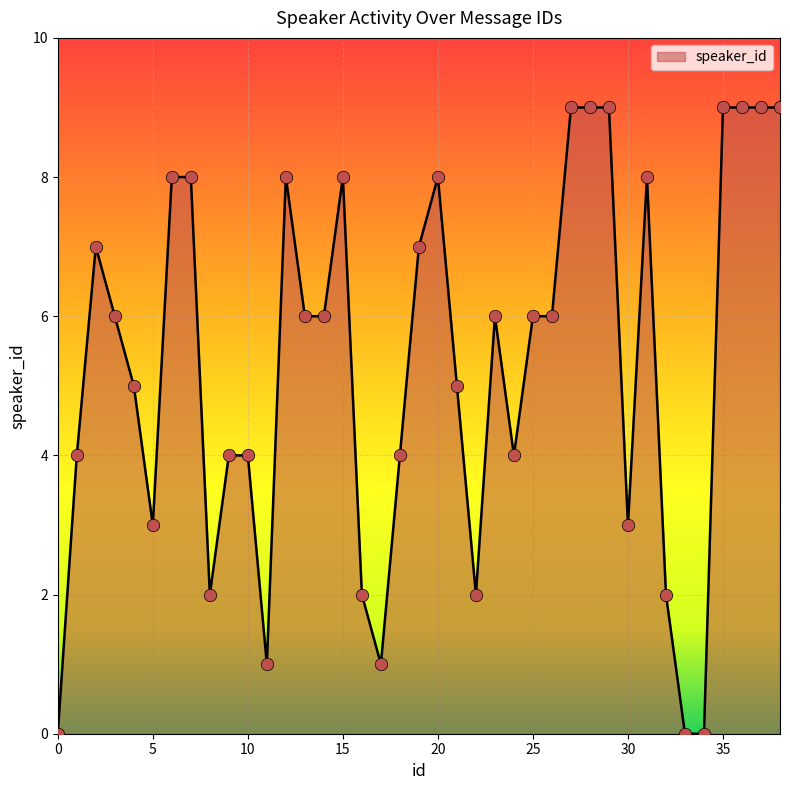

What is the difference between the maximum and minimum values?

9